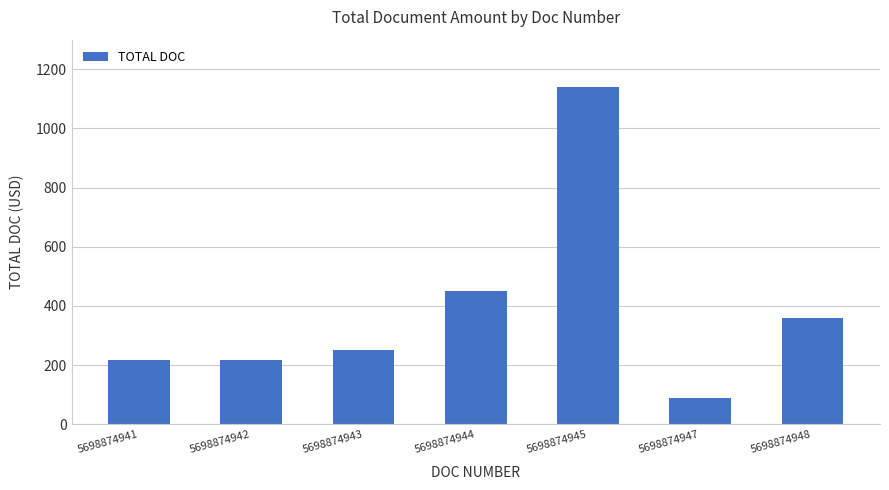

What is the value of the 4th bar from the left?

450